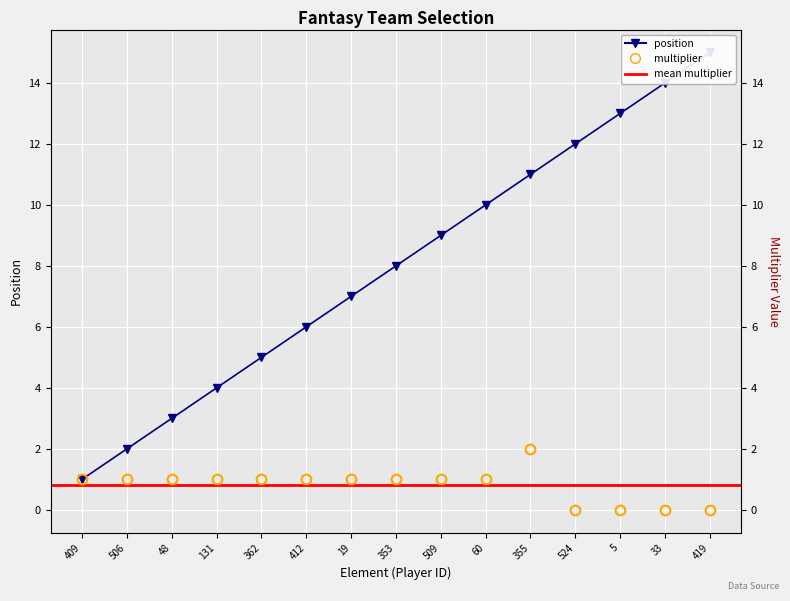

True or false: position has a value of 16 at 509.

False